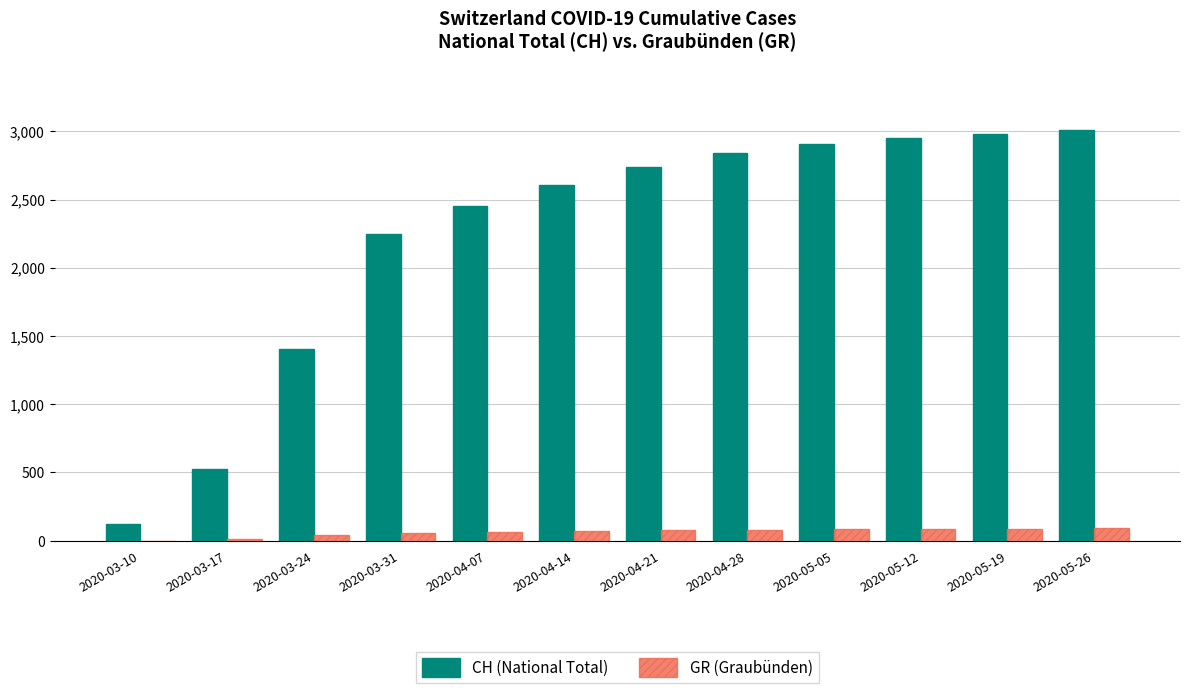

What is the sum of all CH (National Total) values?

26795